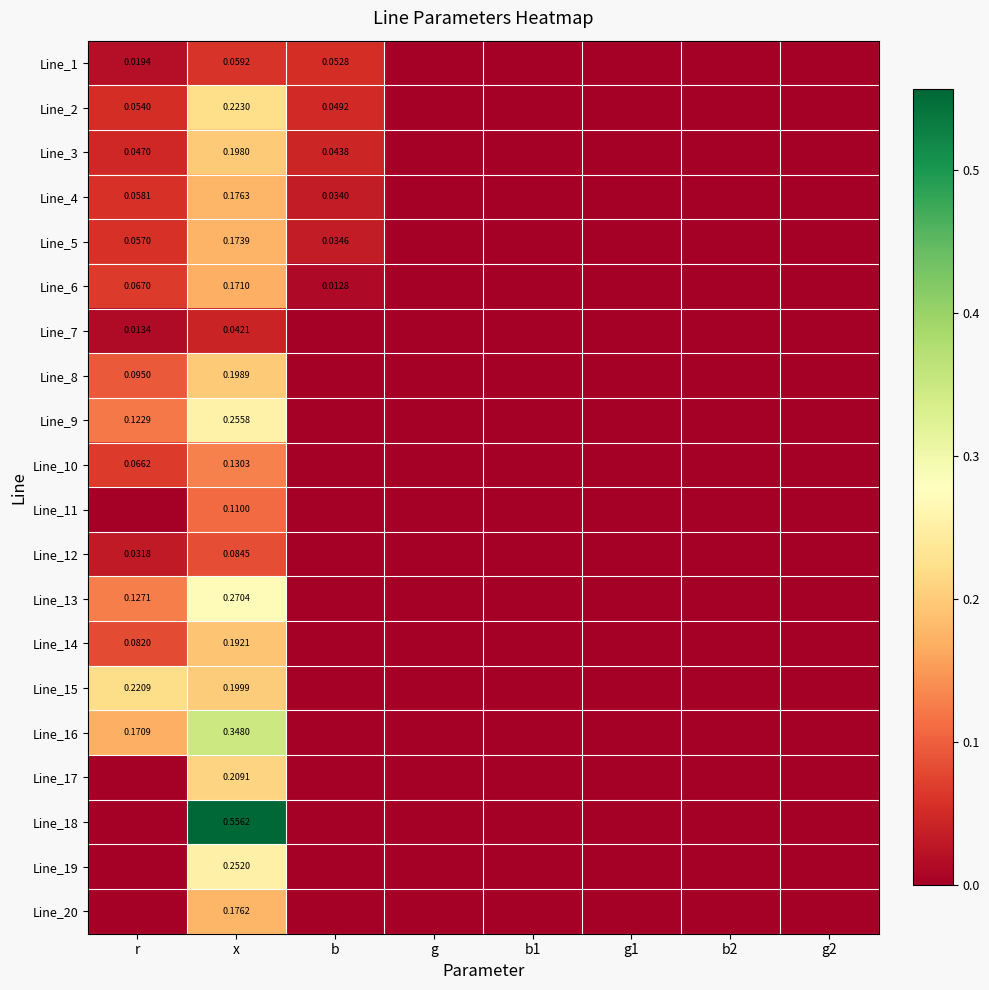

Which series has the largest range (max minus min)?

Line_18